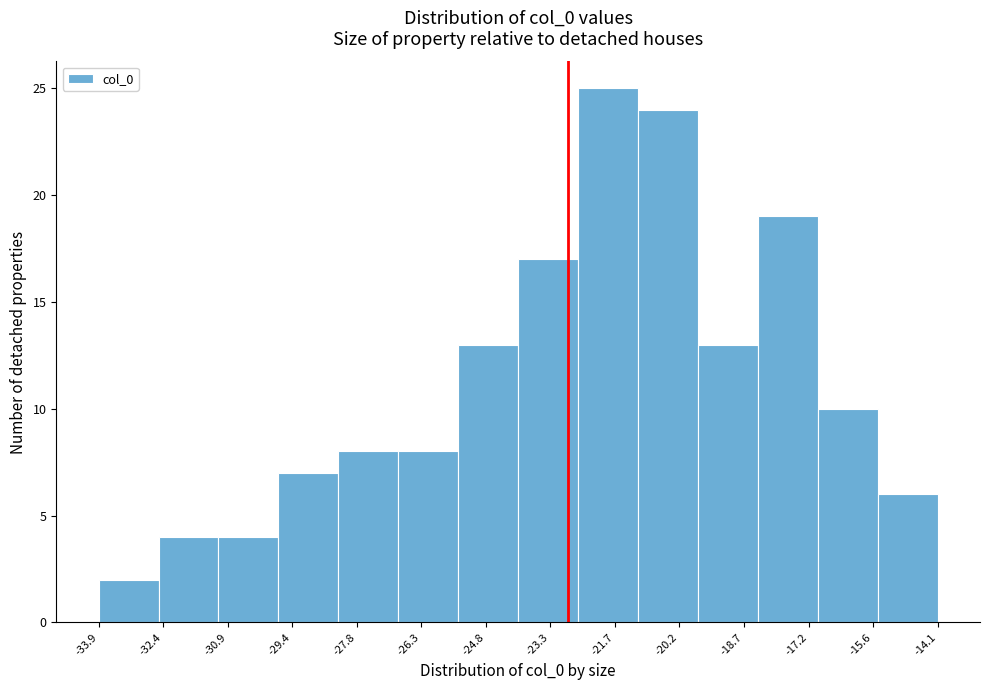

Which range on the x-axis has the tallest bar?

-22.6 to -21.2